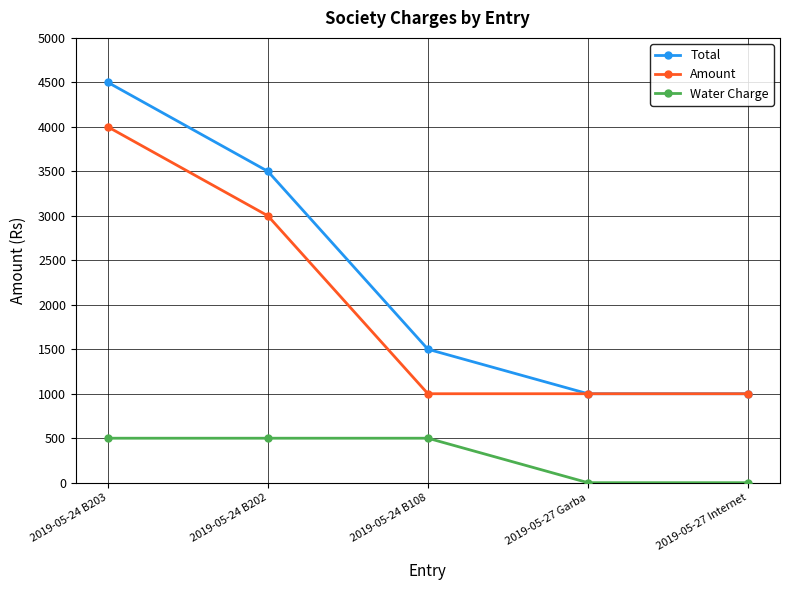

What is the difference between the highest and lowest values at 2019-05-27 Internet?

1000